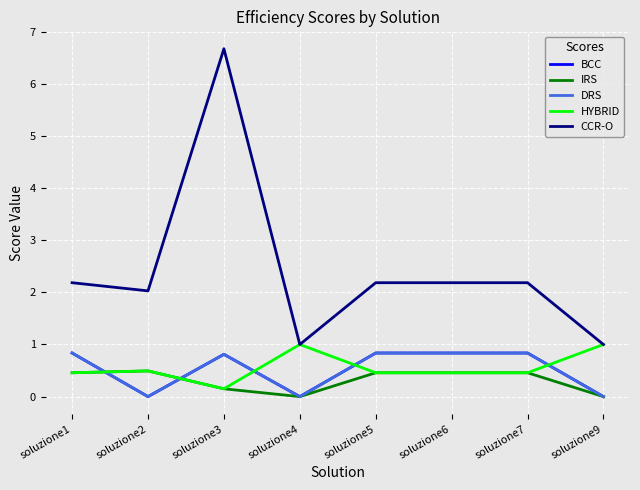

Is this an area chart (filled region under the line)?

No